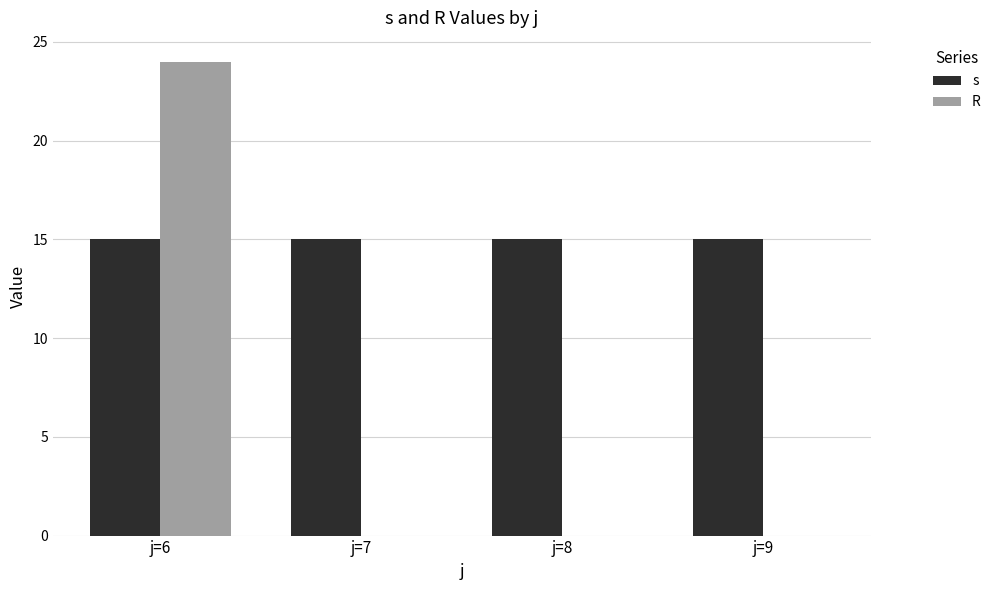

The value of s at j=9 is 26. True or false?

False